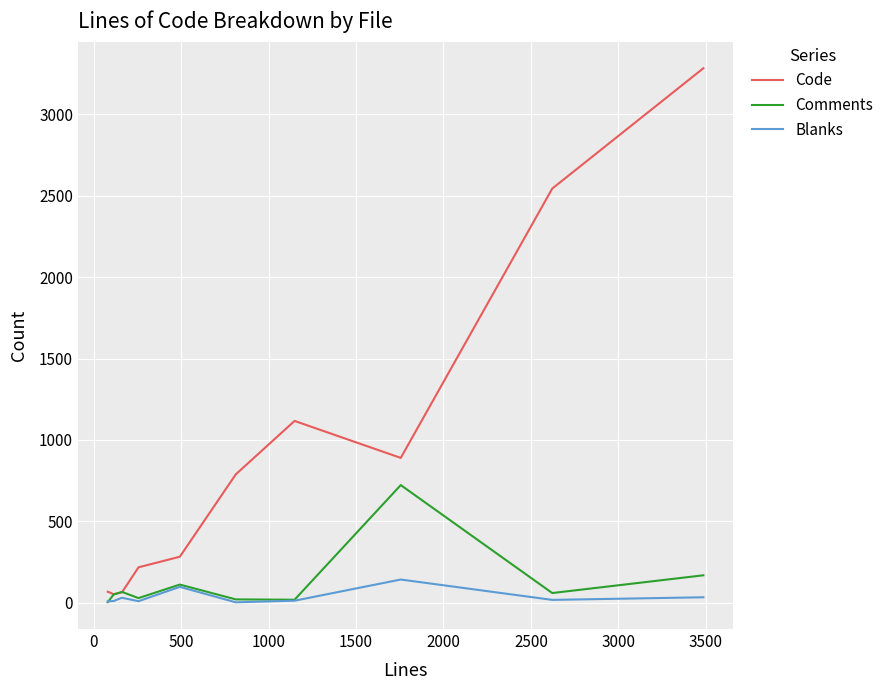

Which series has the widest spread of values?

Code